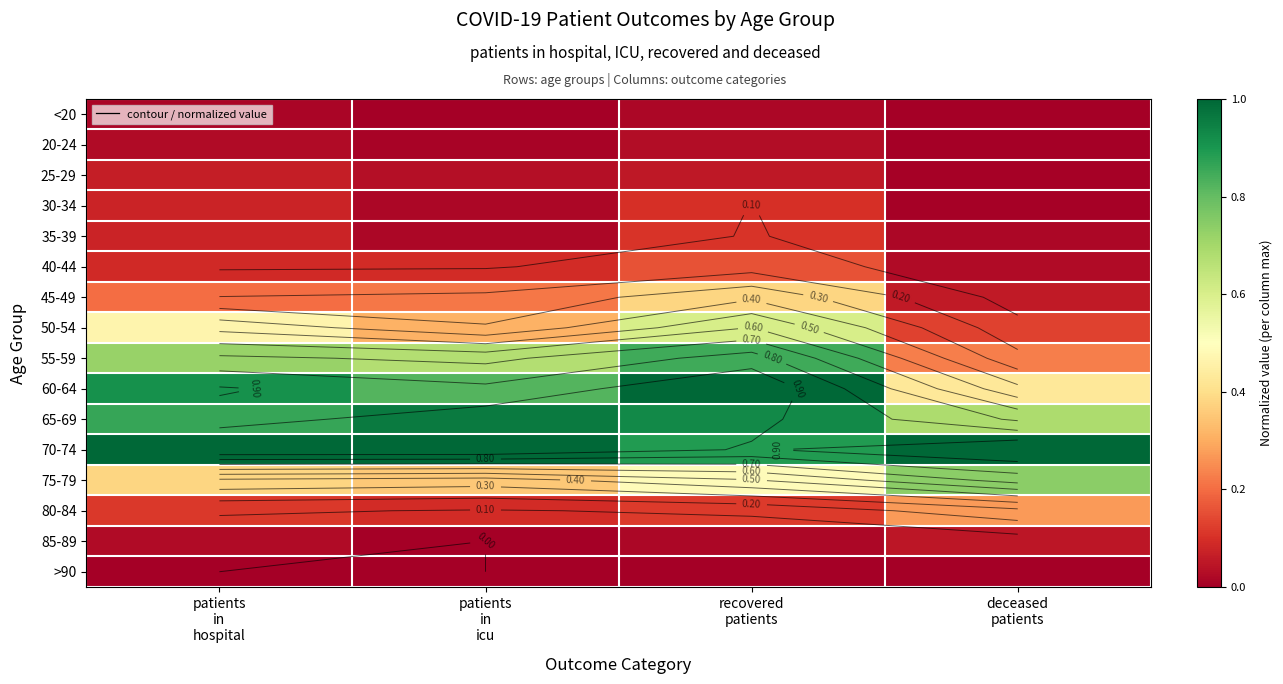

Where is 35-39 nearest to the value 0?

deceased patients